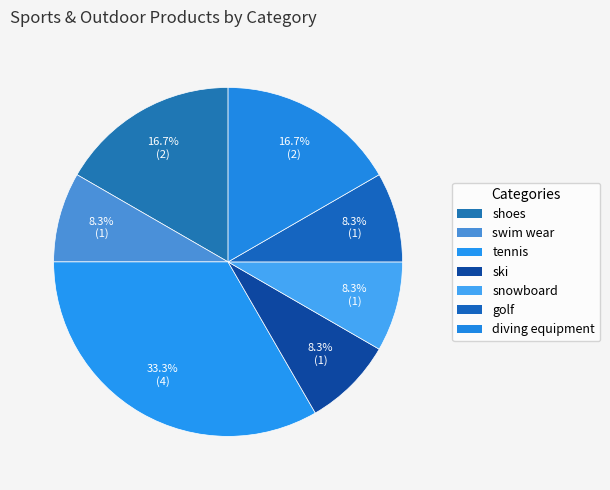

To the nearest percent, what is the combined percentage of swim wear and shoes?

25%